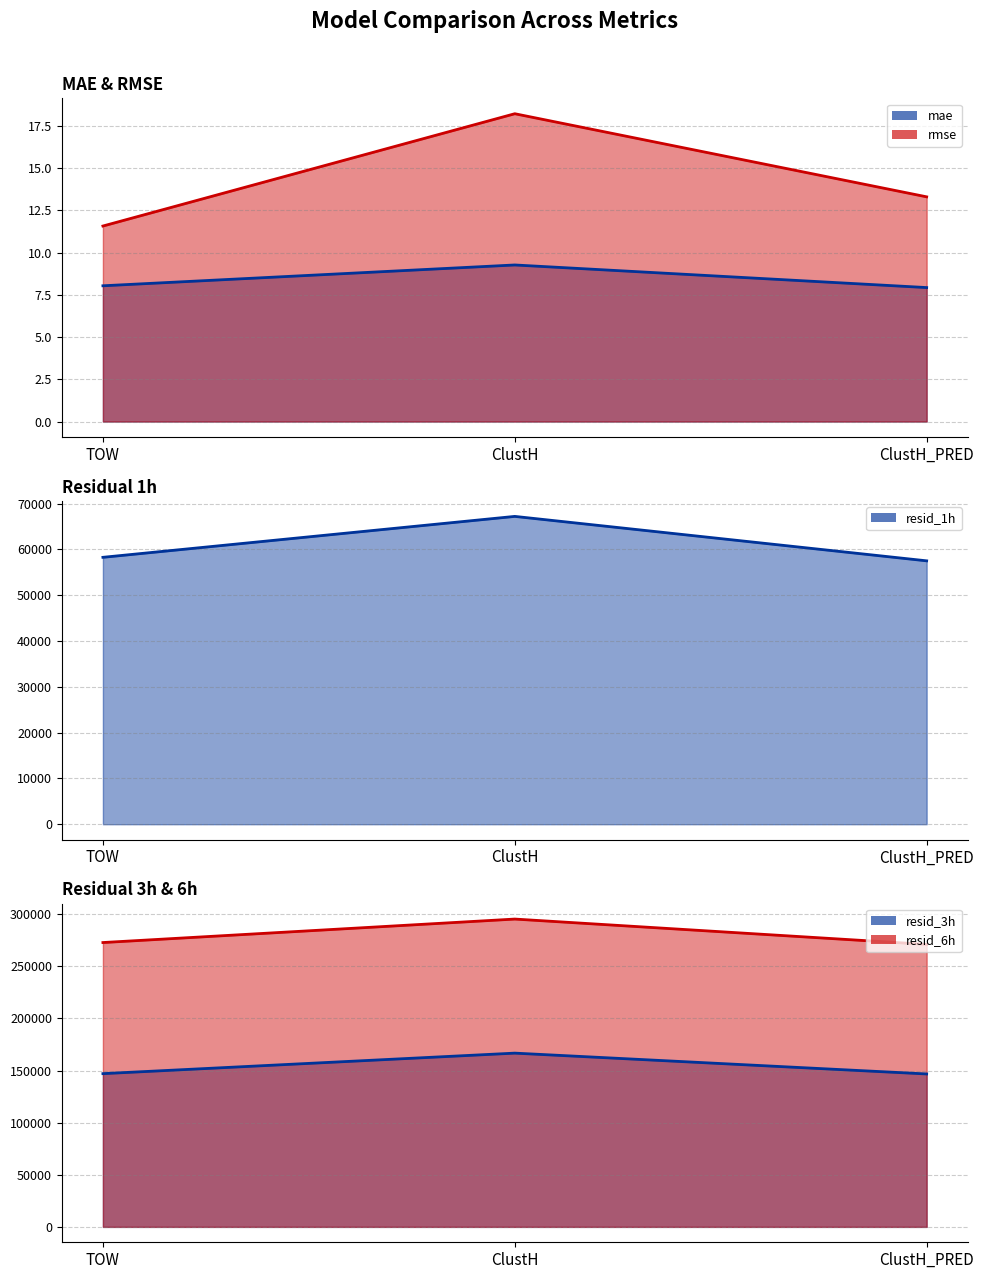

How many mae values are between 7 and 9?

2